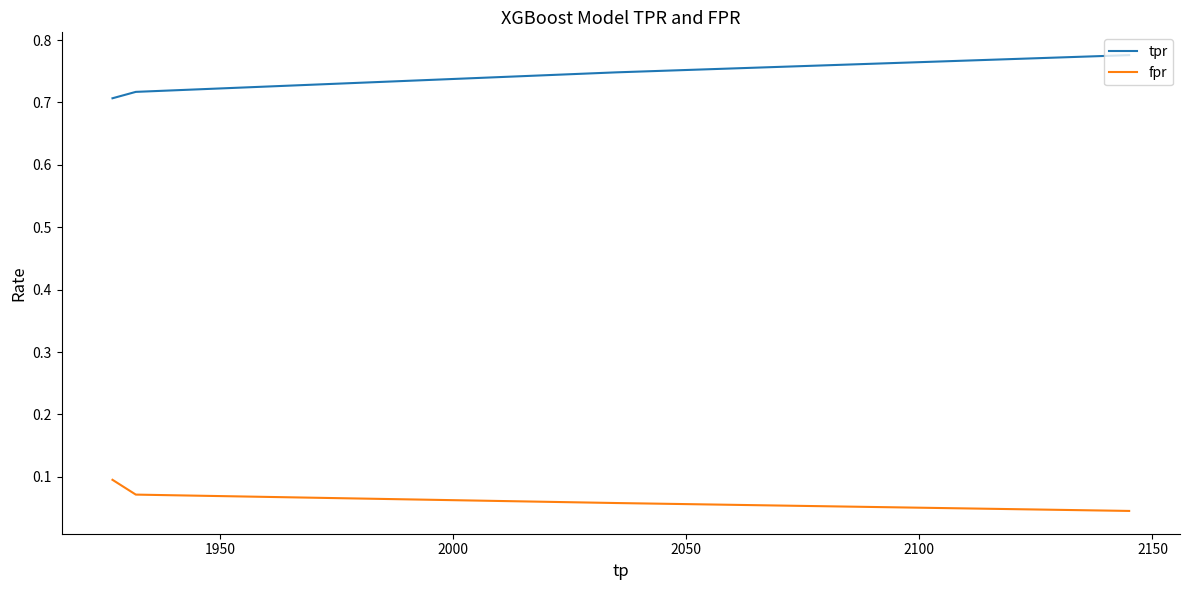

What is the total value across all series at 2050?

0.8